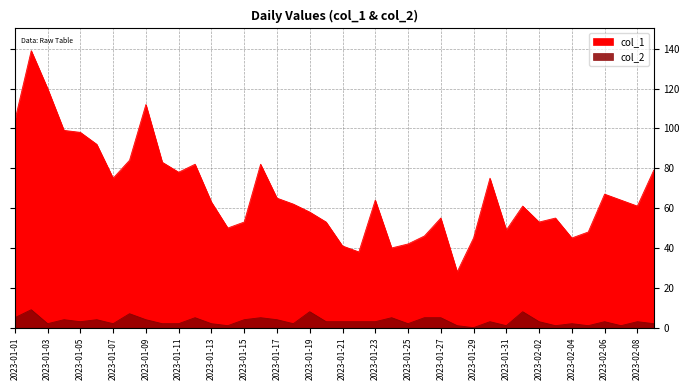

Rank the series at 2023-01-30 from highest to lowest value.

col_1, col_2